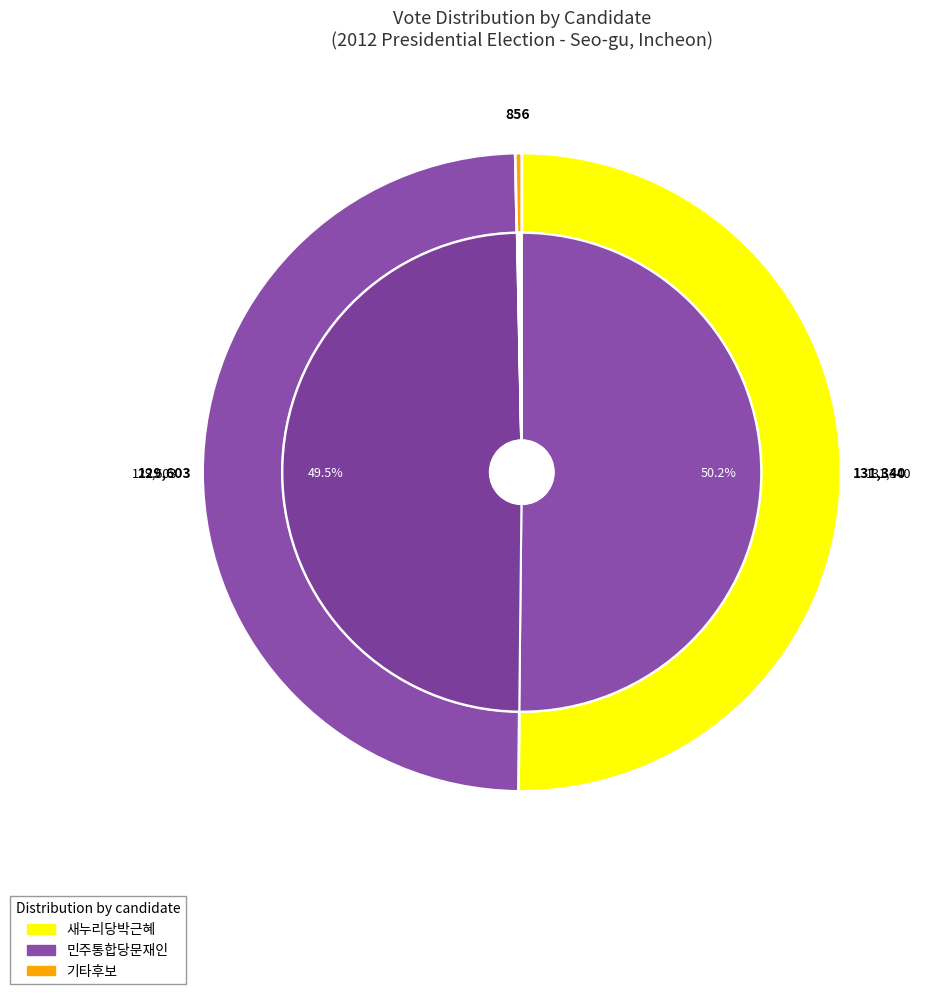

Count the number of slices in the pie.

6